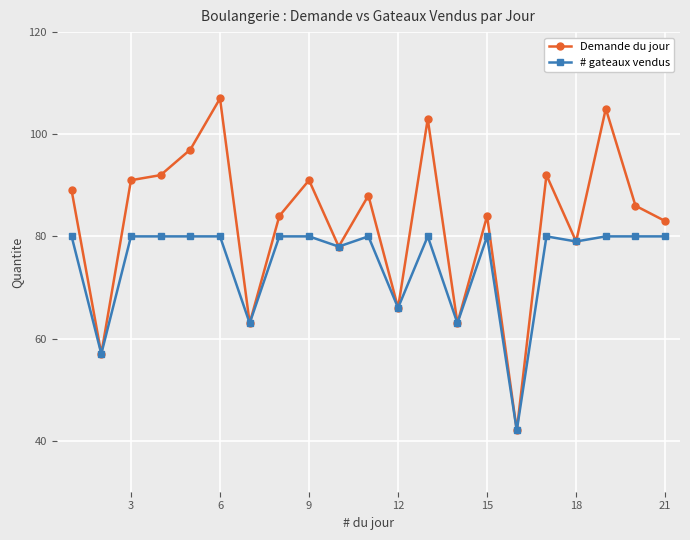

What is the smallest value displayed?

42